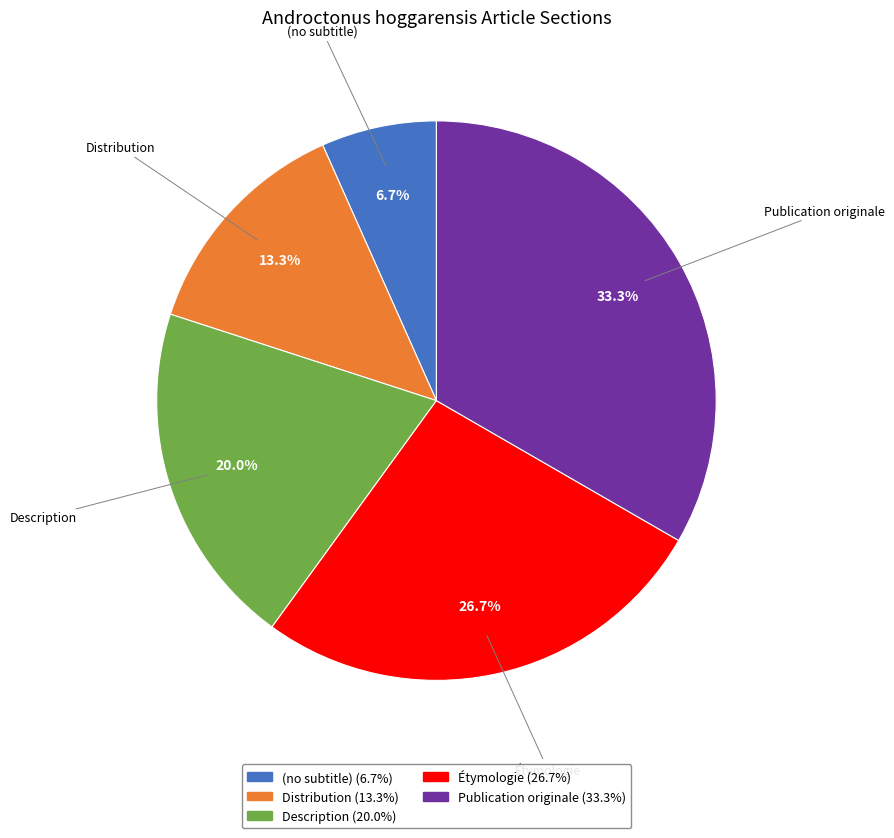

To the nearest percent, what is the combined percentage of Publication originale and Distribution?

47%